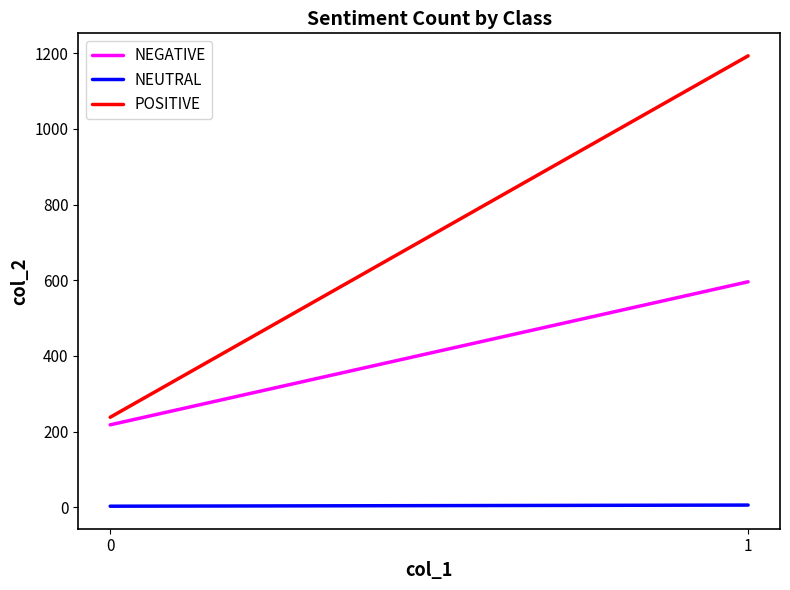

Is it true that NEGATIVE equals 962 at 1?

False